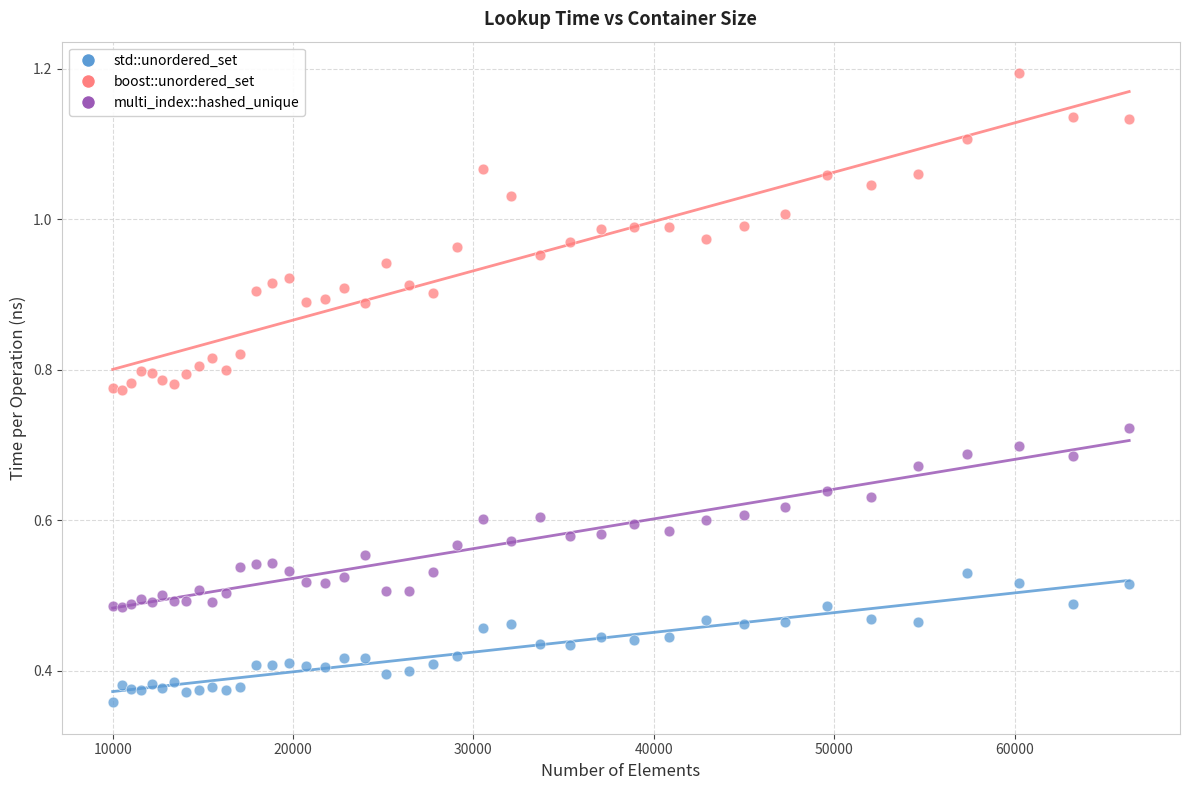

Which series has the widest spread of Y values?

boost::unordered_set